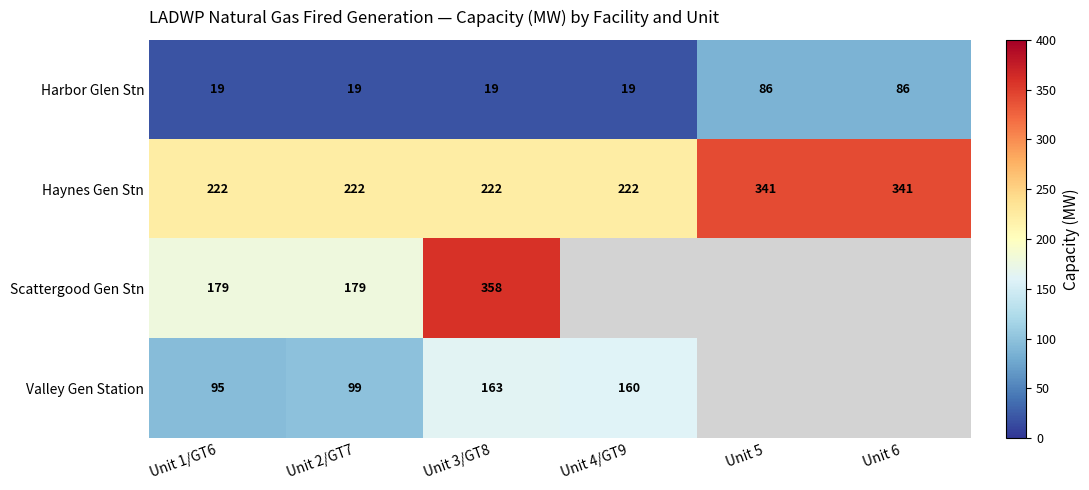

Rank the series at Unit 2/GT7 from highest to lowest value.

Haynes Gen Stn, Scattergood Gen Stn, Valley Gen Station, Harbor Glen Stn